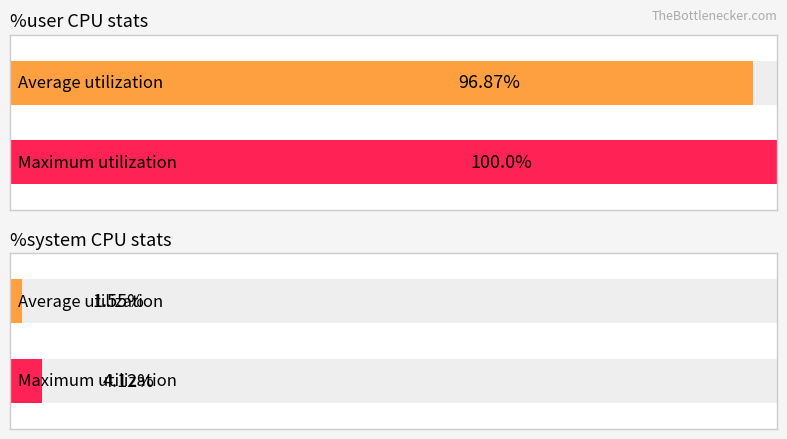

List the series in order of their peak value, highest first.

Maximum utilization, Average utilization